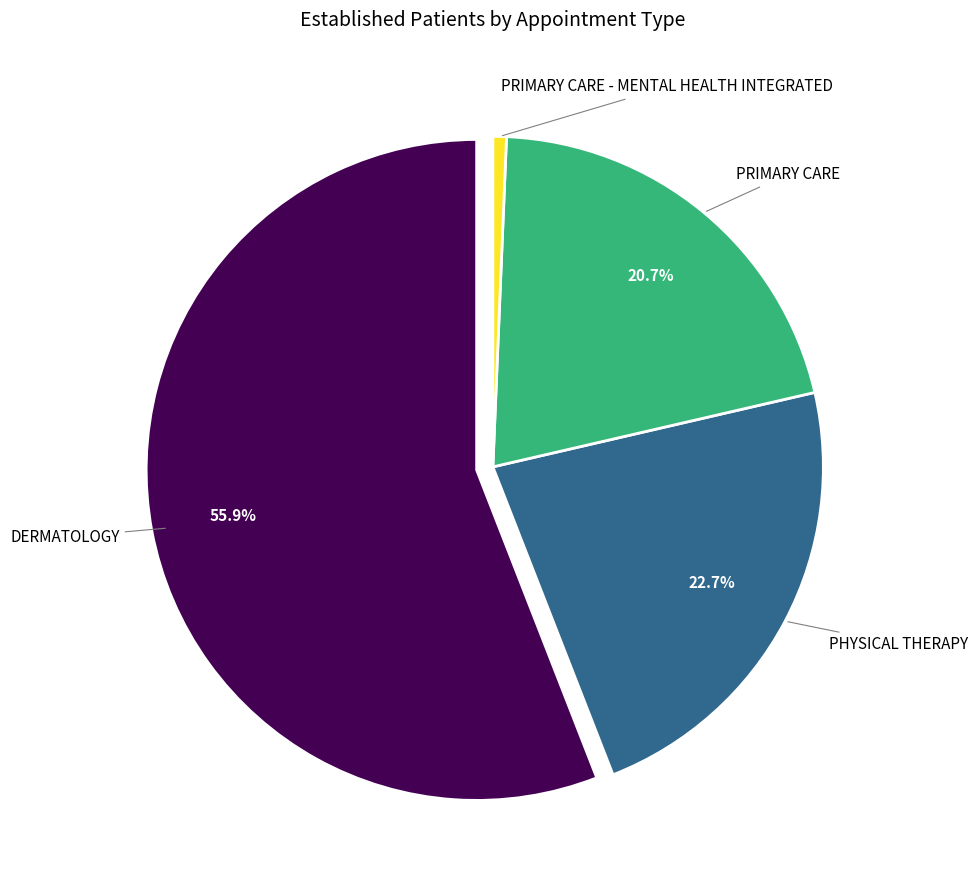

Is there a majority slice in this chart?

Yes